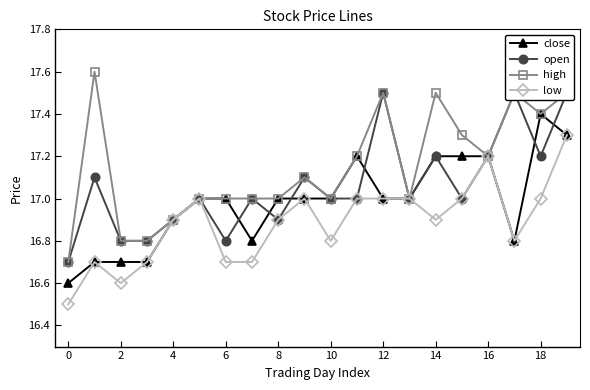

True or false: low and close cross at least once.

False